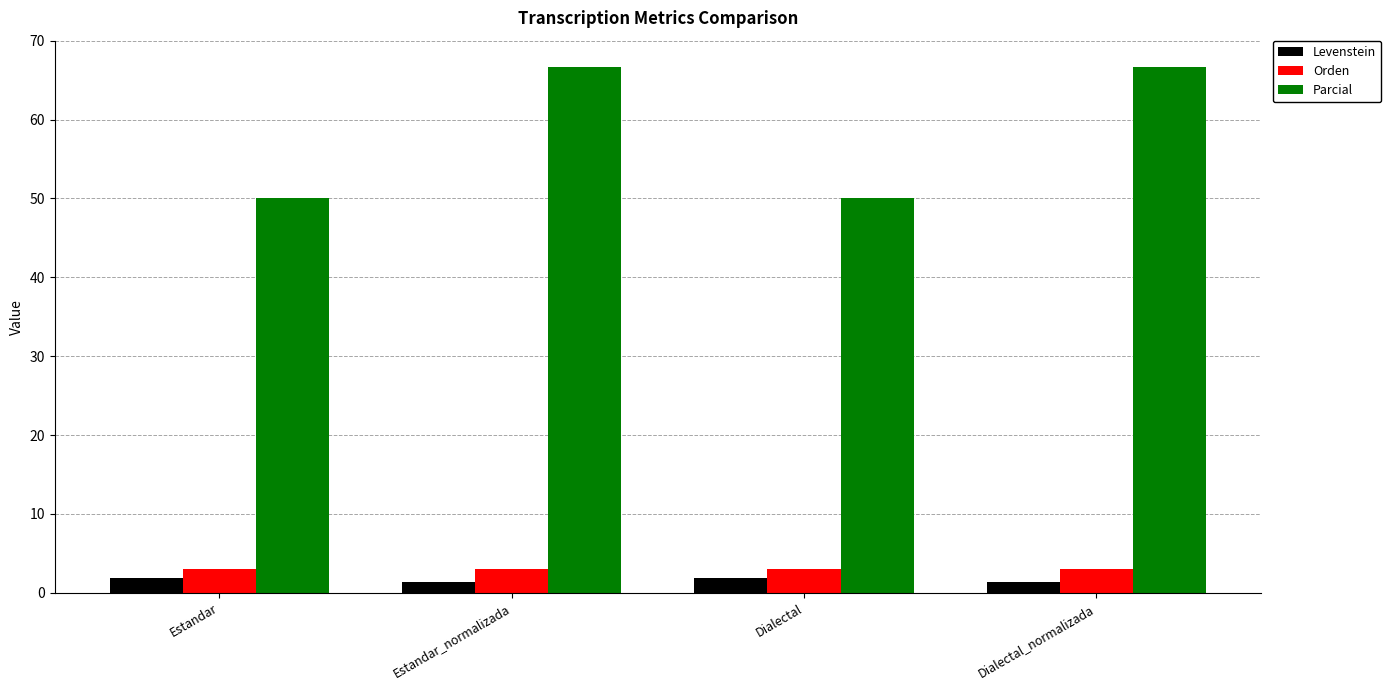

Which series changed the most between Estandar and Estandar_normalizada?

Parcial